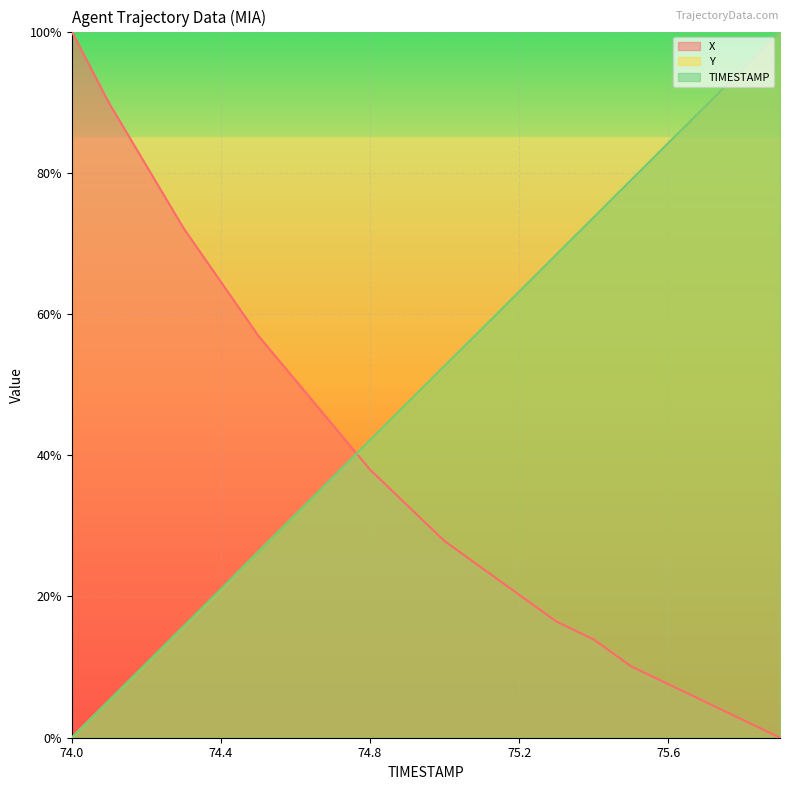

What are all the series names shown in the legend?

X, Y, TIMESTAMP